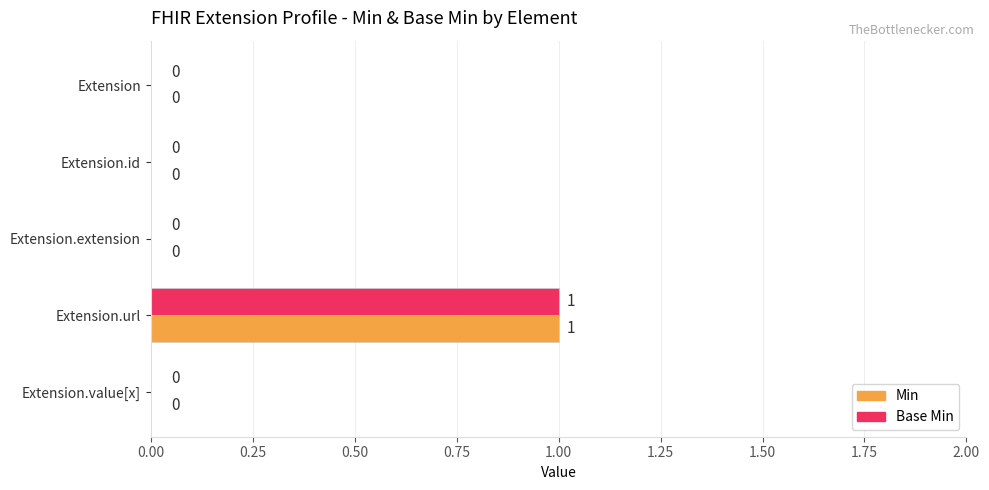

The Min series shows 0 at Extension.value[x]. True or false?

True